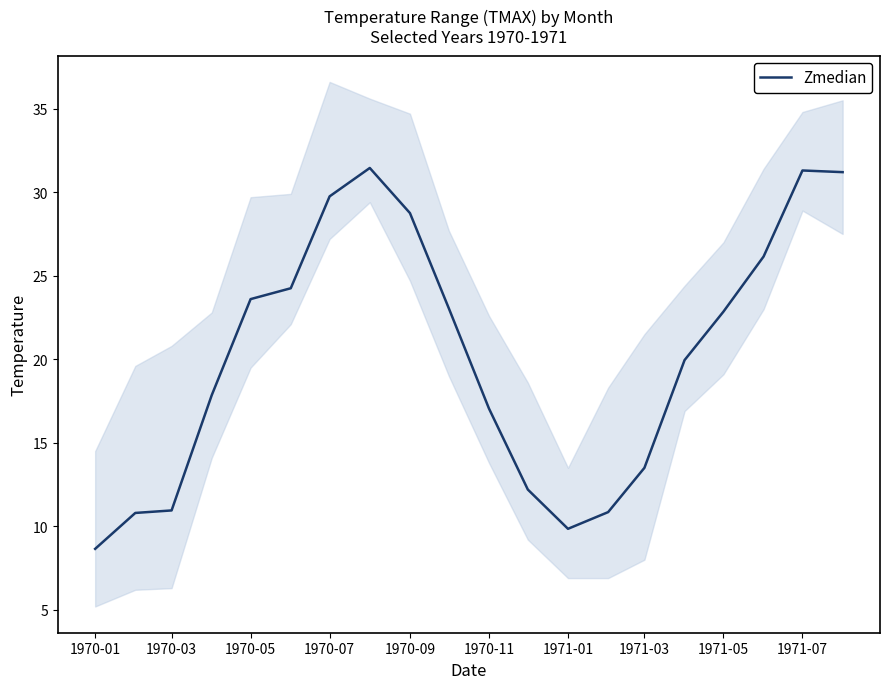

The Zmedian series shows 28.8 at 1970-09. True or false?

True